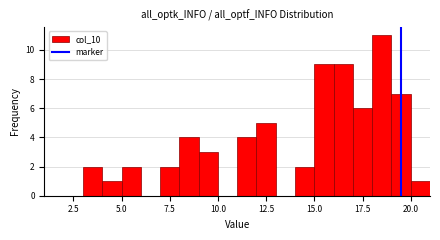

Around what value on the x-axis is the tallest bar? Give the approximate position of its centre, as read against the axis.

18.5